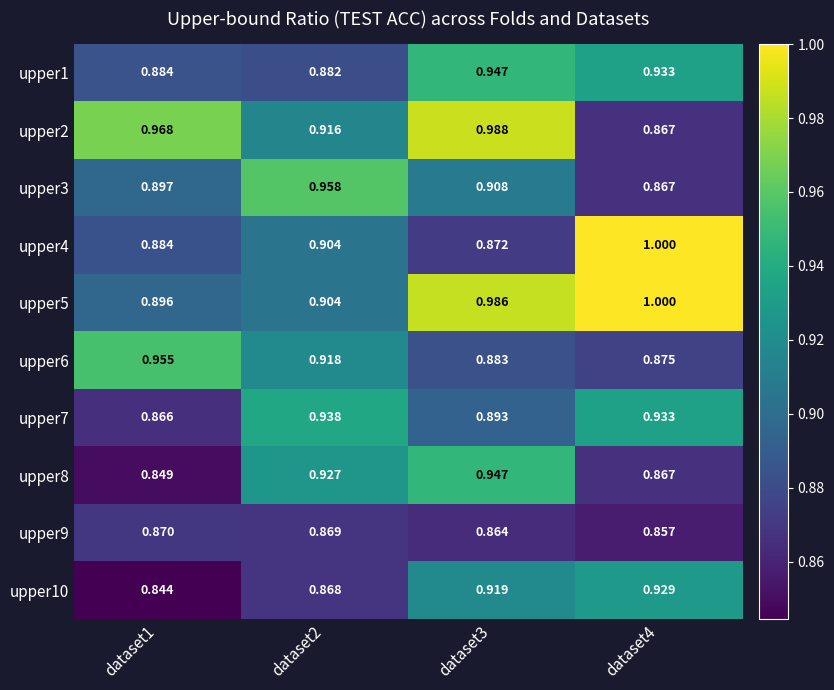

Is the value of upper4 at dataset1 greater than the value of upper3 at dataset1?

No